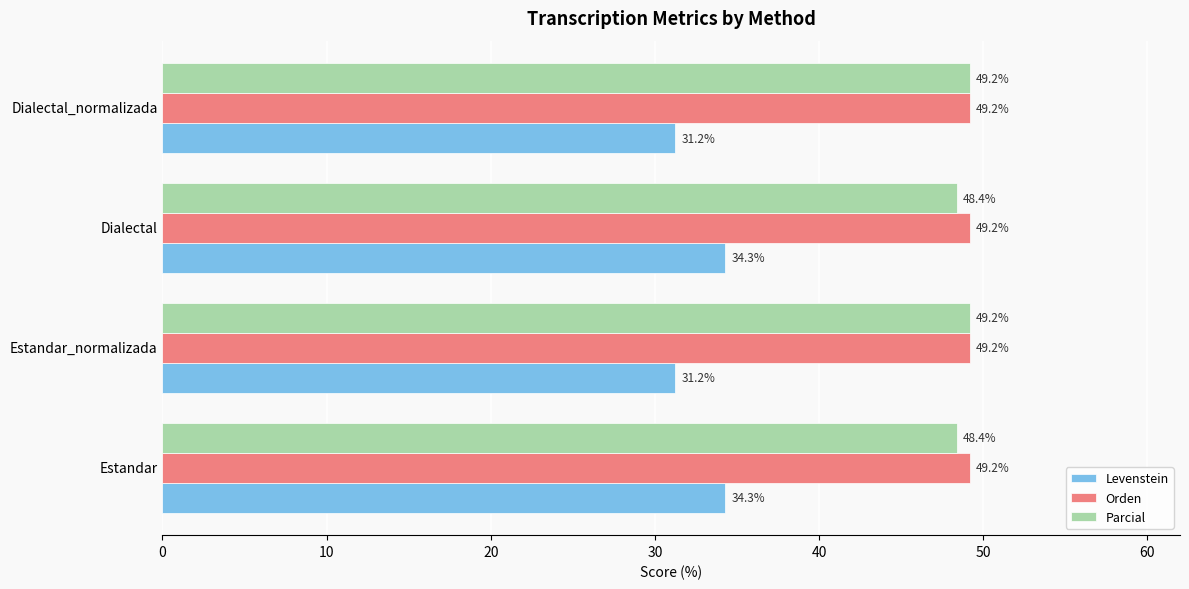

Is it true that Orden equals 31.5 at Estandar_normalizada?

False